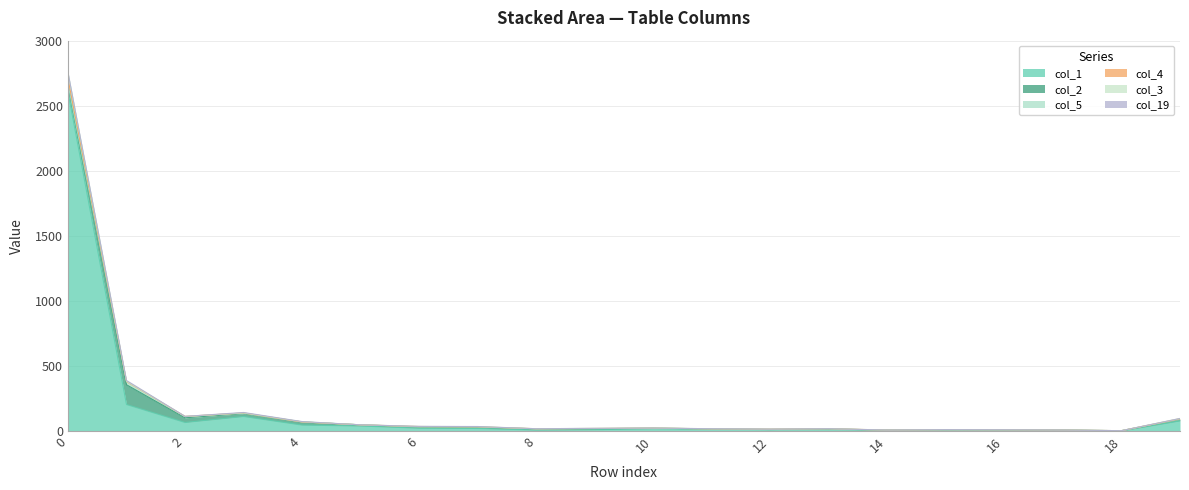

Does the chart display data point markers on the line(s)?

No